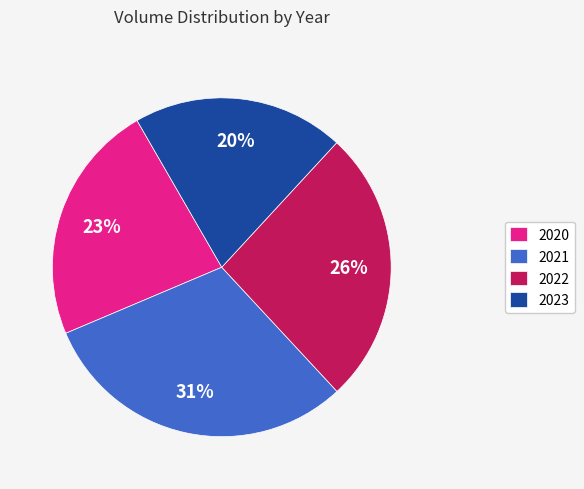

What is the smallest slice in the pie chart?

2023